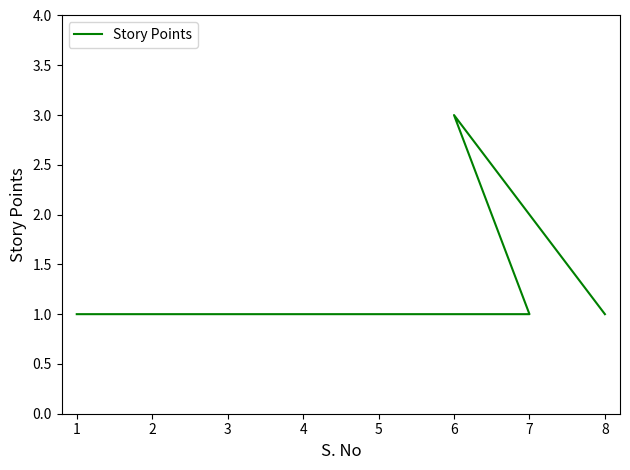

What is the value of the 1st point from the left?

1